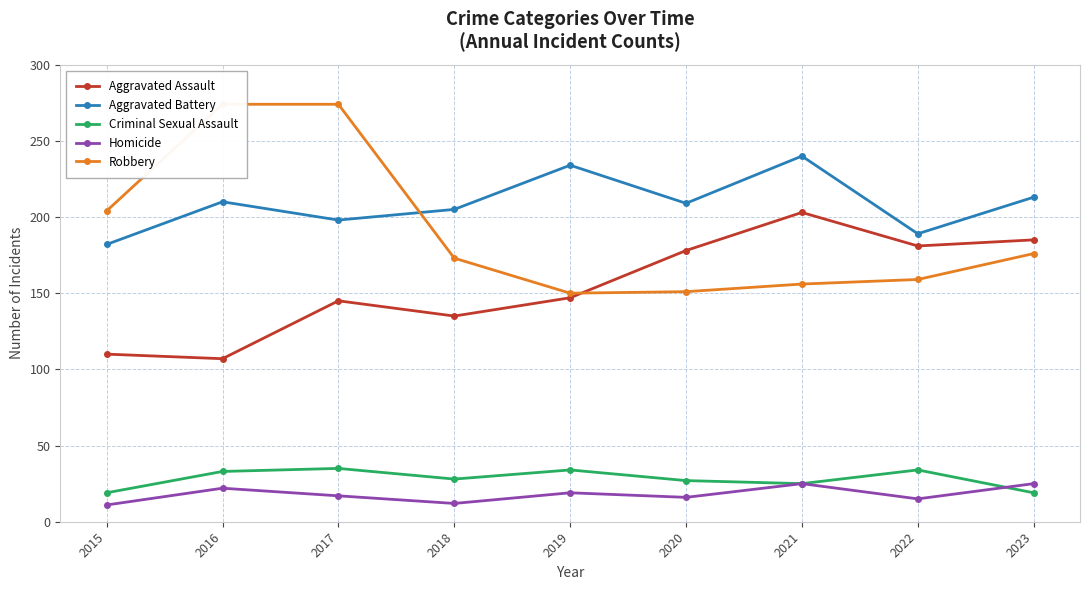

True or false: Aggravated Assault and Homicide intersect in this chart.

False